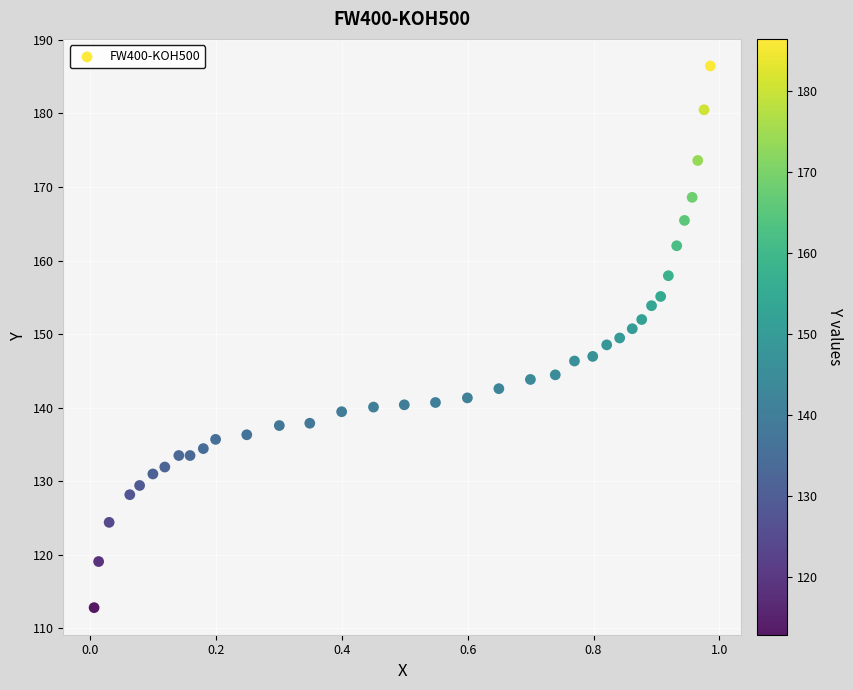

What is the range of Y values (max minus min)?

73.6